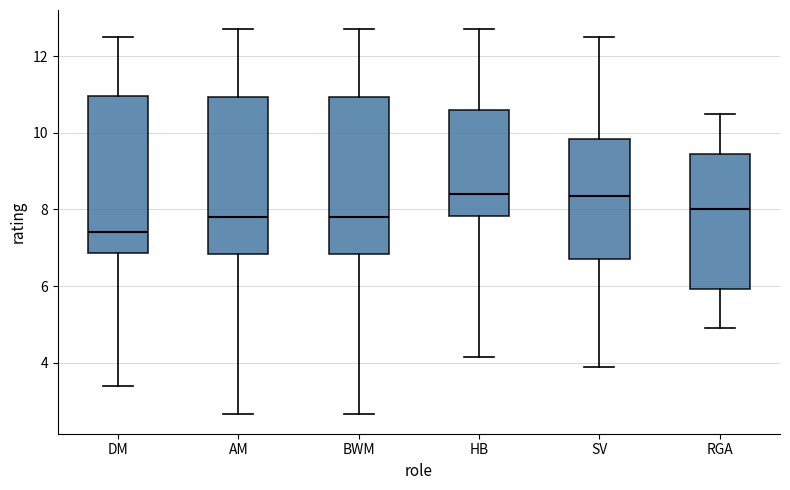

Reading left to right, transcribe this box plot: for each box, give where its median line is, the range the box spans, and where its two whiskers end, as read against the y-axis. The values are not printed on the chart, so give them approximately, as read against the axis.

DM: median 7.4, box 6.8 to 11.0, whiskers 3.4 to 12.6
AM: median 7.8, box 6.8 to 11.0, whiskers 2.6 to 12.8
BWM: median 7.8, box 6.8 to 11.0, whiskers 2.6 to 12.8
HB: median 8.4, box 7.8 to 10.6, whiskers 4.2 to 12.8
SV: median 8.4, box 6.8 to 9.8, whiskers 4.0 to 12.6
RGA: median 8.0, box 6.0 to 9.4, whiskers 5.0 to 10.6